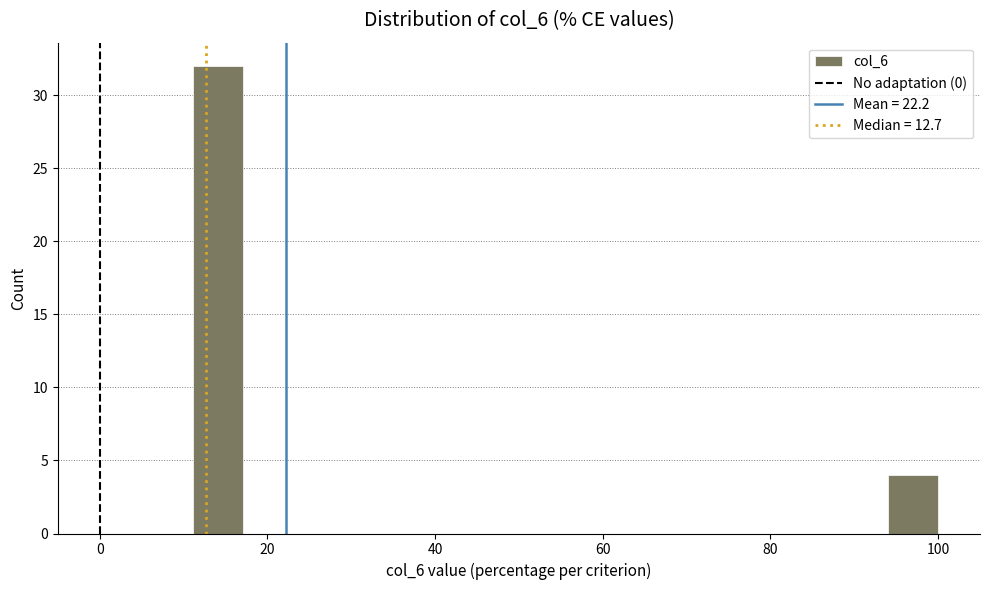

Around what value on the x-axis is the tallest bar? Give the approximate position of its centre, as read against the axis.

14